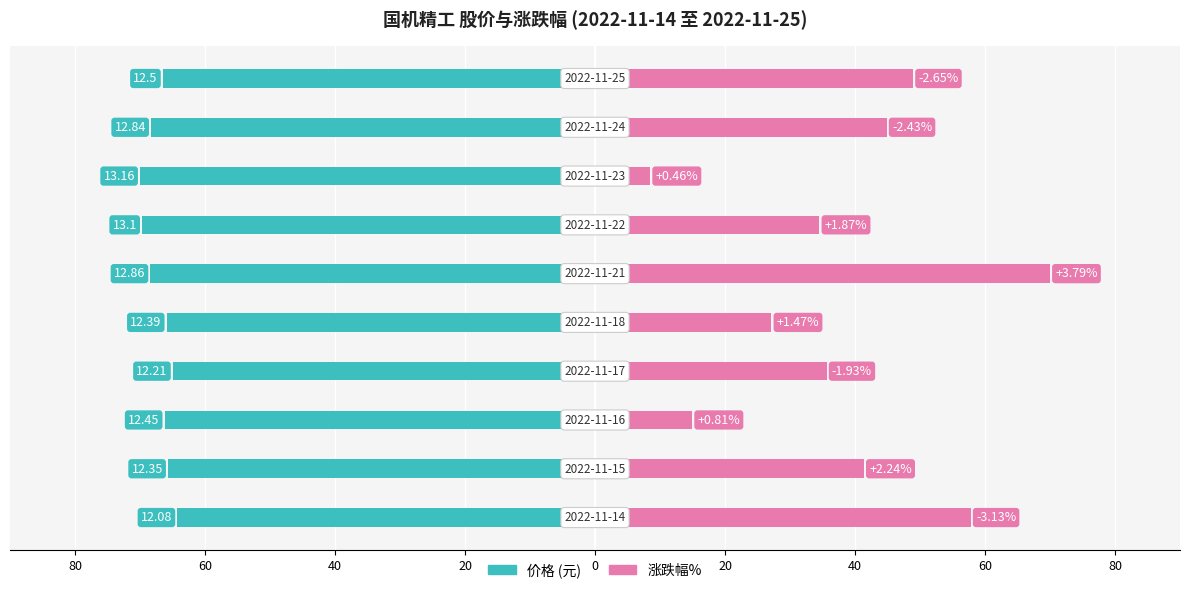

The value of 涨跌幅% at 0 is 17.8. True or false?

False